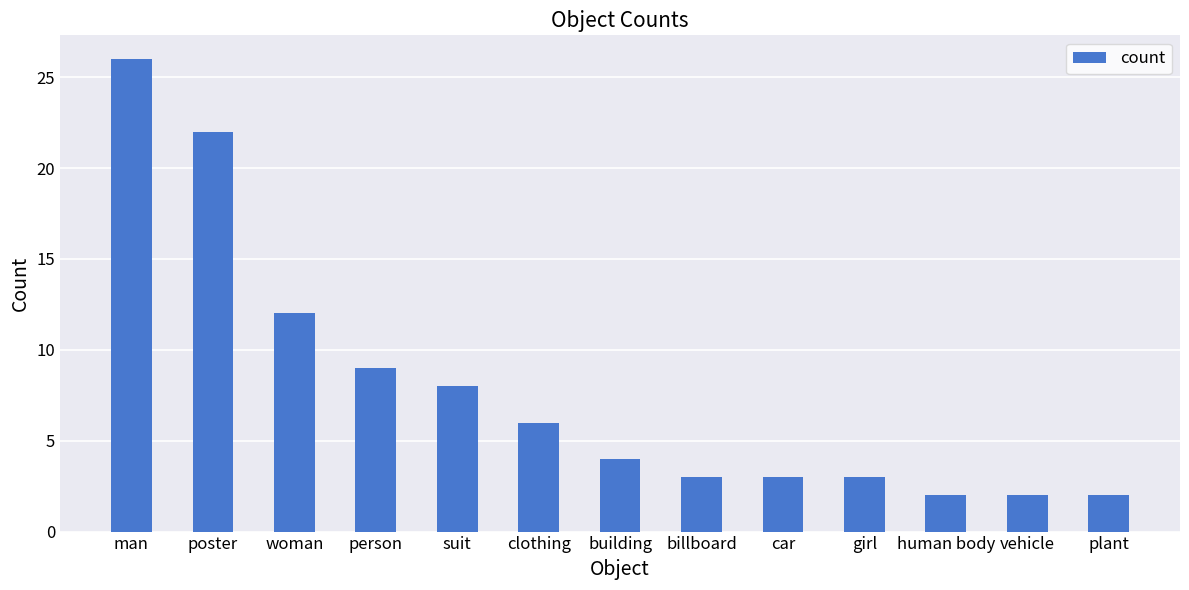

Are the bars grouped side by side (vs. stacked)?

No